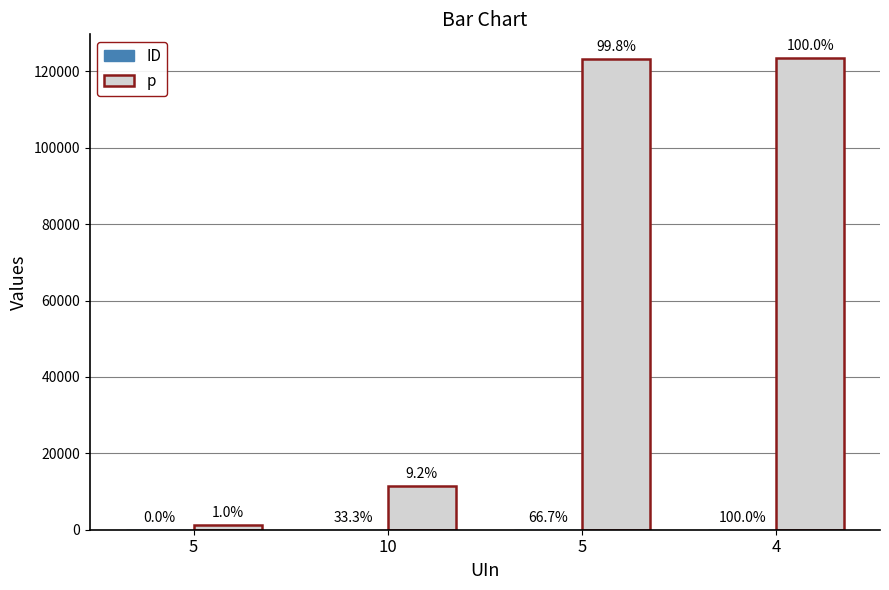

List the series in order of their overall mean, highest first.

p, ID